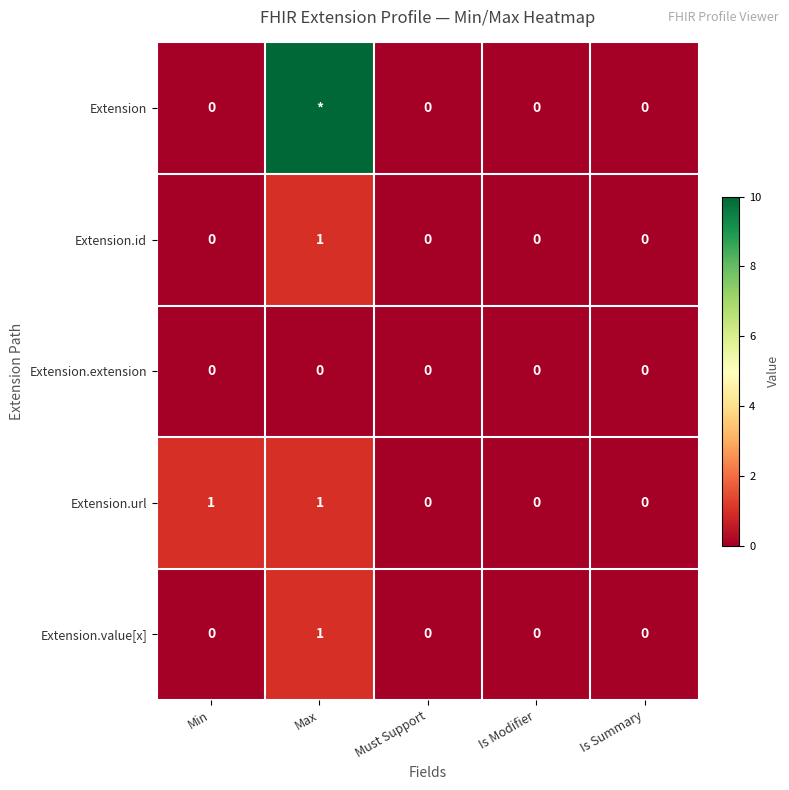

The value of Extension.value[x] at Max is 1. True or false?

True